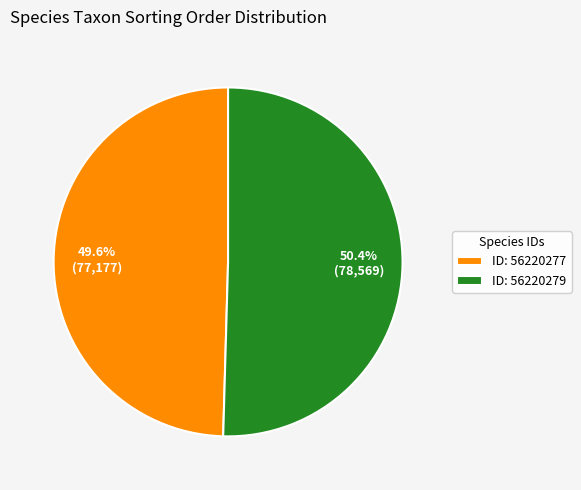

Is there any slice that represents more than half of the pie?

Yes